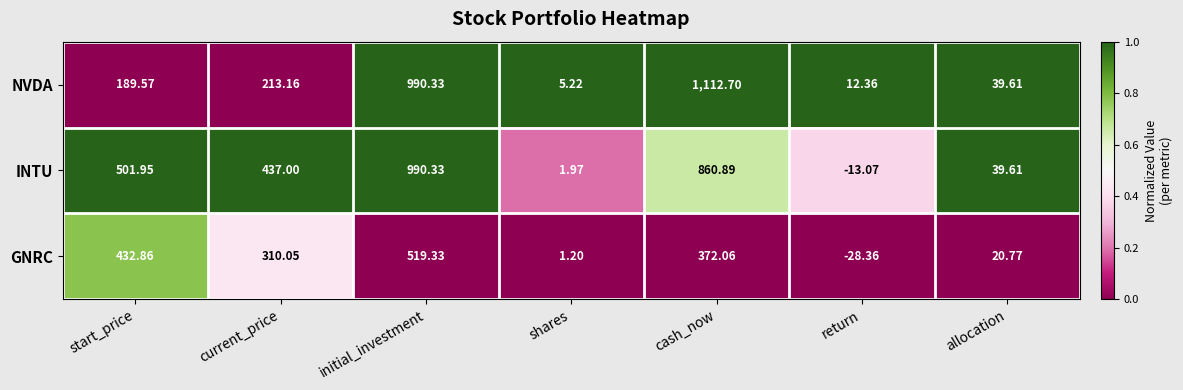

What is the difference between the highest and lowest values at return?

40.7